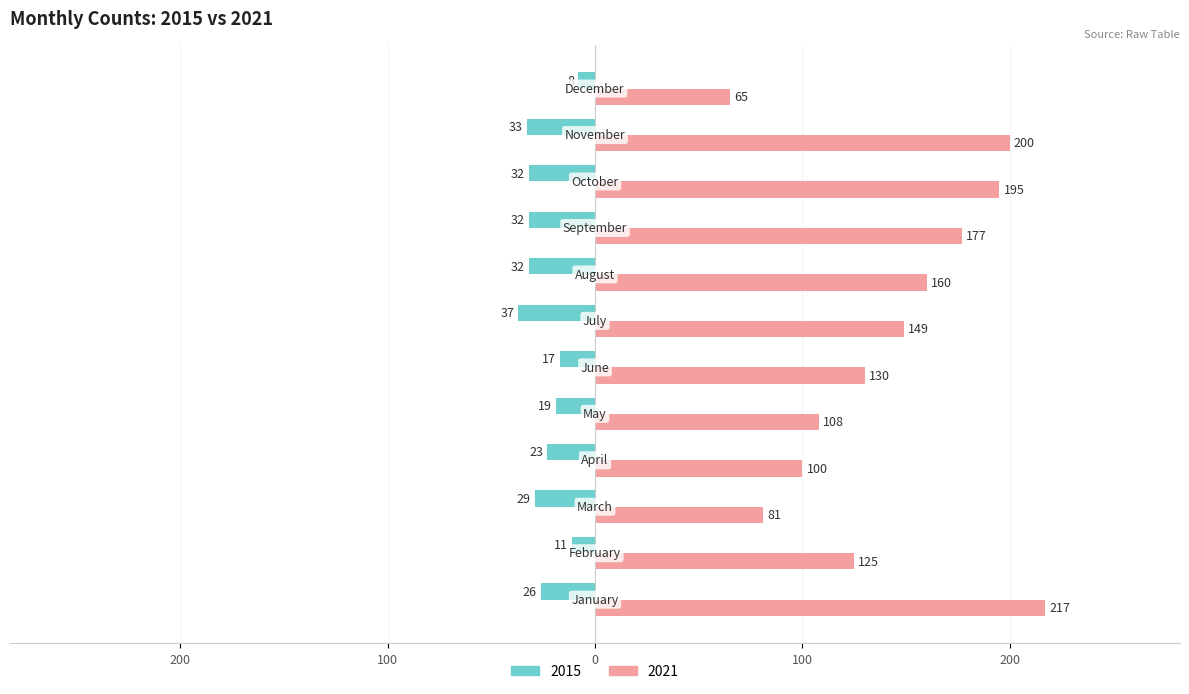

At which category does the chart reach its peak across all series?

January